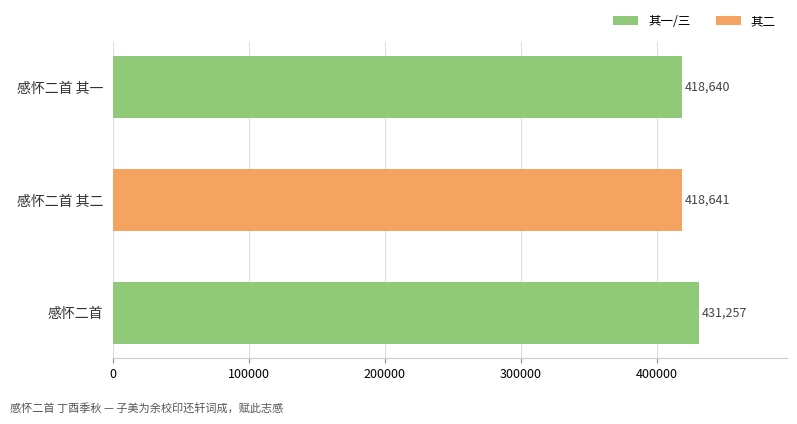

Where is the data nearest to the value 424948?

感怀二首 其二